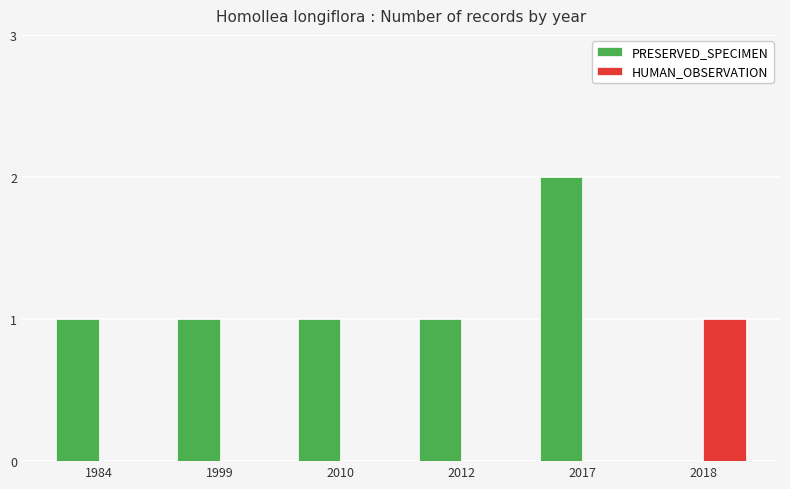

What is the difference between the PRESERVED_SPECIMEN values at 2010 and 2018?

1